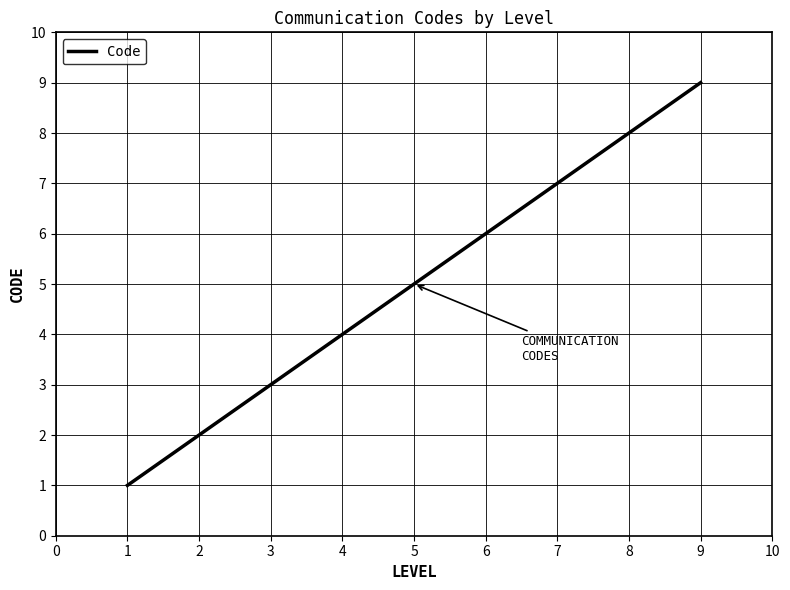

What is the difference between the maximum and minimum values?

8.0